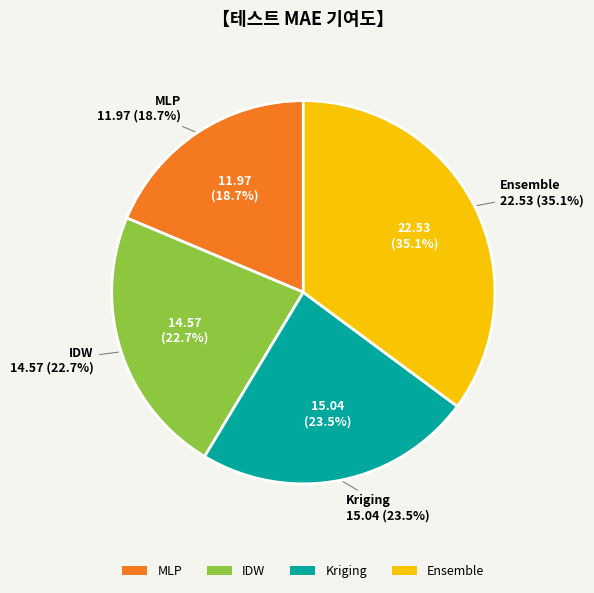

Rank the categories by value from highest to lowest.

Ensemble, Kriging, IDW, MLP